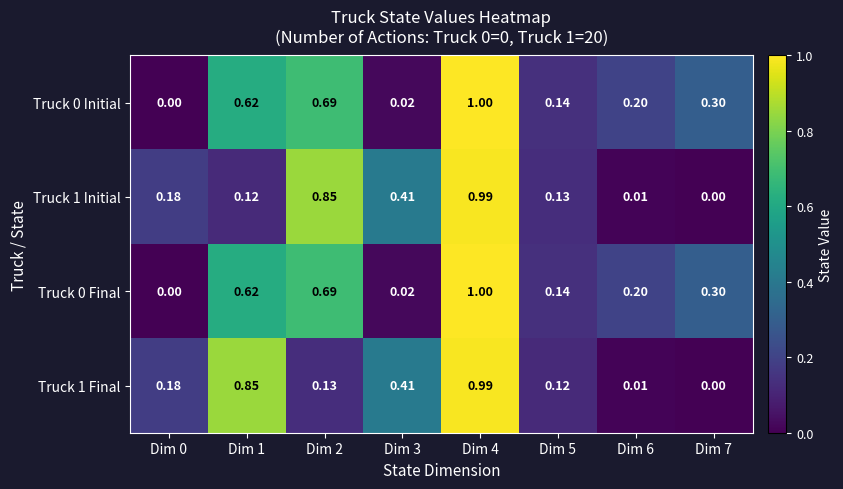

Is the value of Truck 1 Initial at Dim 7 greater than the value of Truck 0 Initial at Dim 3?

No